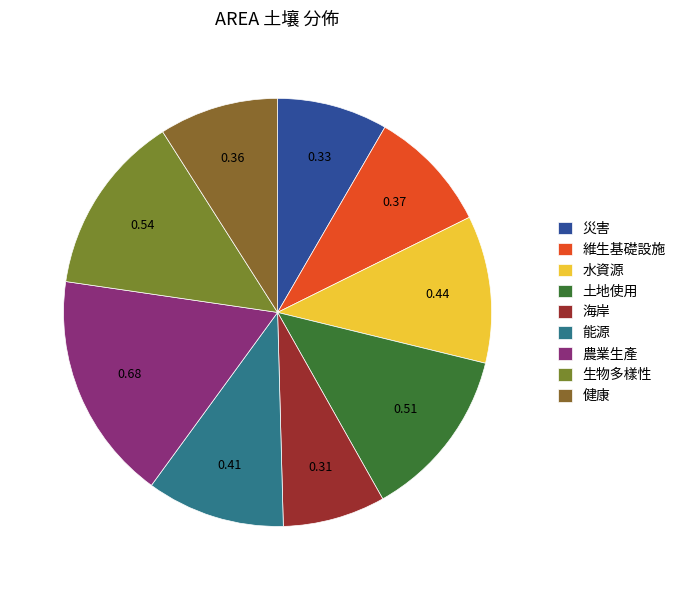

Do 生物多樣性 and 災害 together represent more than half of the pie?

No